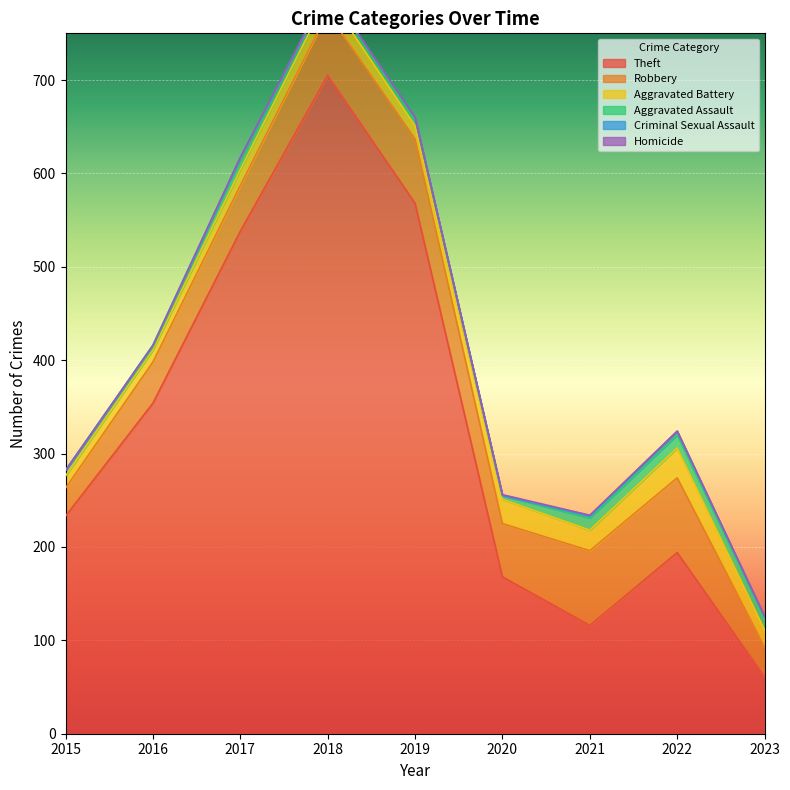

Reading left to right, transcribe all the data shown in this chart.

Theft: 2015=233	2016=354	2017=538	2018=705	2019=568	2020=168	2021=116	2022=194	2023=61
Robbery: 2015=30	2016=44	2017=49	2018=67	2019=69	2020=57	2021=80	2022=80	2023=32
Aggravated Battery: 2015=13	2016=13	2017=17	2018=18	2019=14	2020=26	2021=22	2022=32	2023=18
Aggravated Assault: 2015=6	2016=3	2017=12	2018=5	2019=8	2020=4	2021=13	2022=14	2023=12
Criminal Sexual Assault: 2015=0	2016=2	2017=1	2018=2	2019=1	2020=0	2021=2	2022=4	2023=2
Homicide: 2015=0	2016=0	2017=0	2018=0	2019=0	2020=1	2021=1	2022=0	2023=1